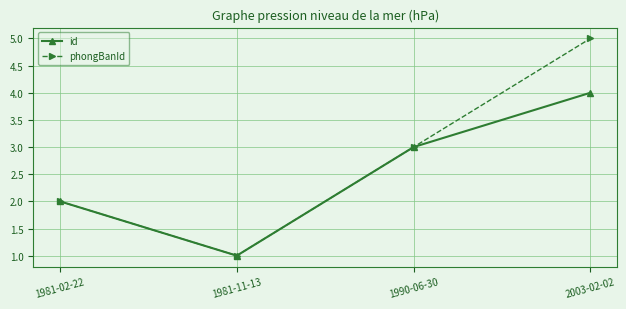

List the series in order of their overall mean, lowest first.

id, phongBanId